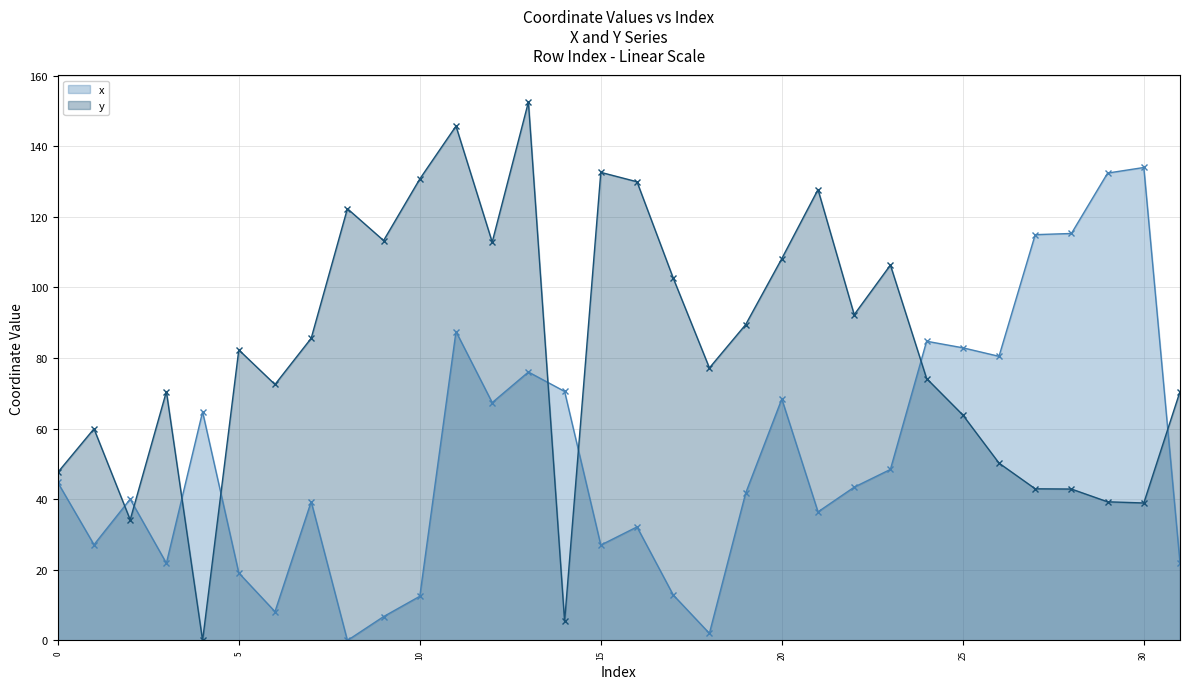

True or false: x and y cross at least once.

True